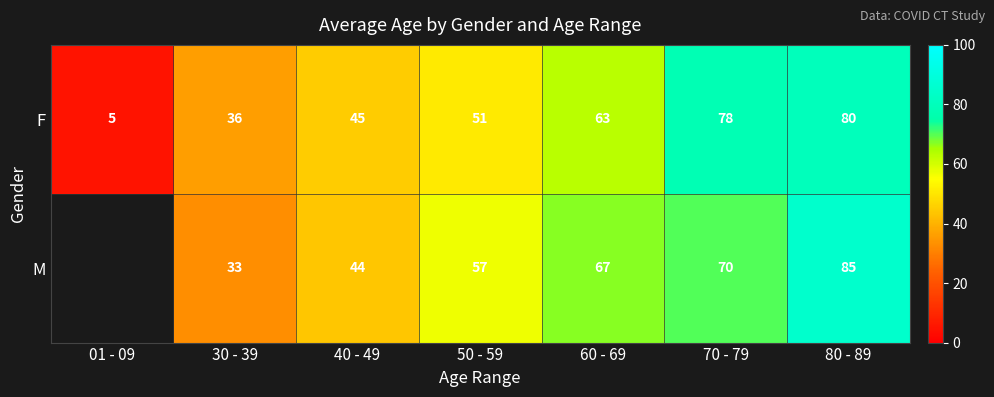

What is the minimum value for F?

5